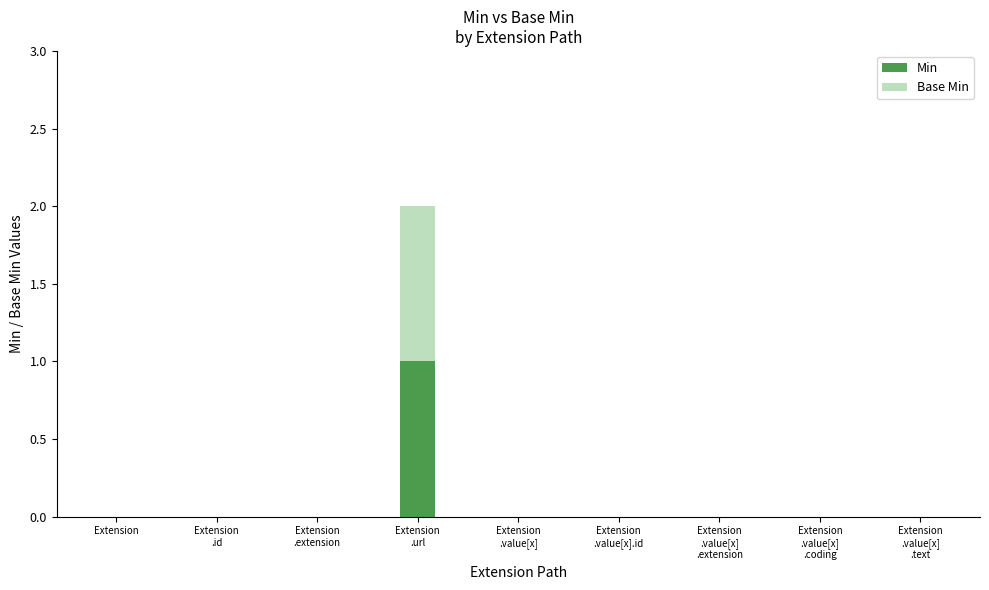

True or false: Min has a value of -1 at Extension.

False